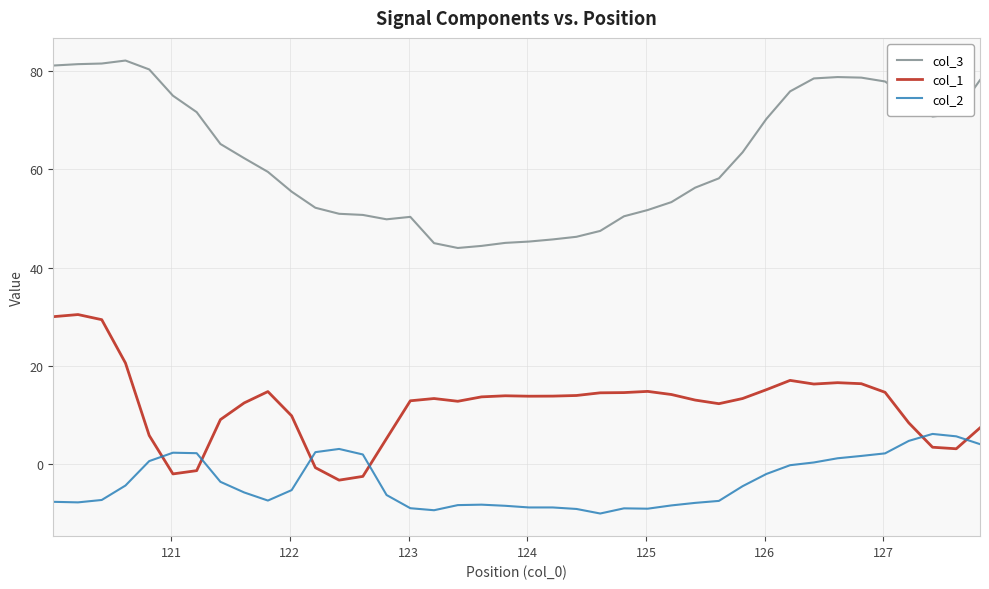

Rank the series by their maximum value, from highest to lowest.

col_3, col_1, col_2